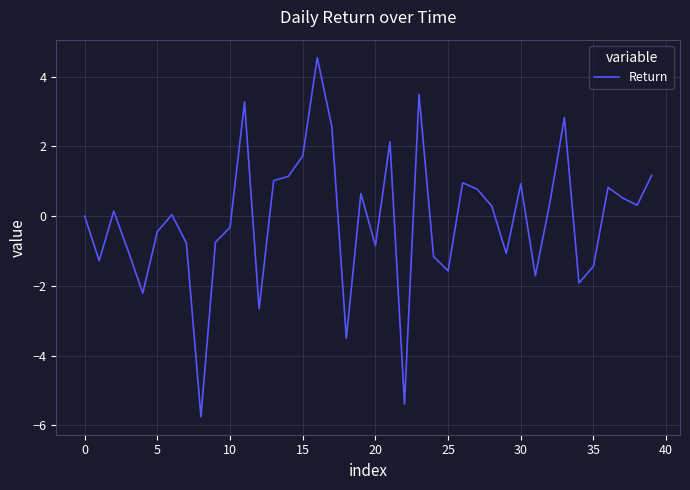

What is the minimum value shown in the chart?

-5.8